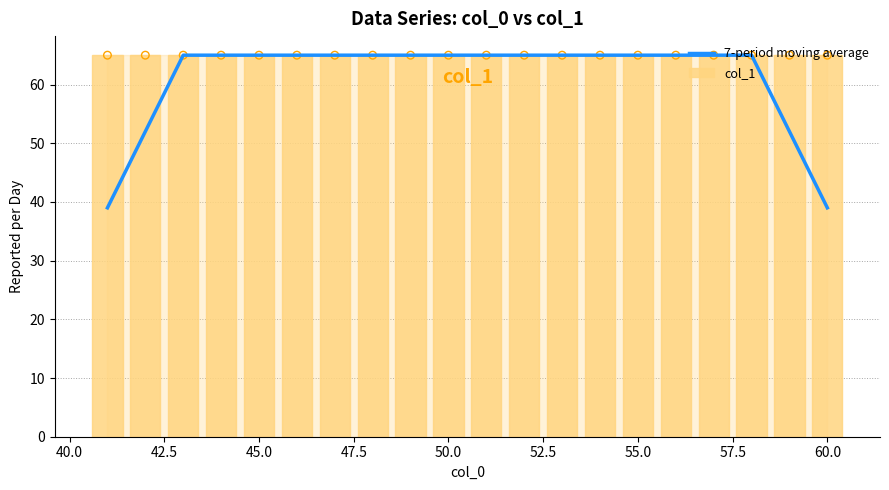

Which series contains the highest Y value?

7-period moving average